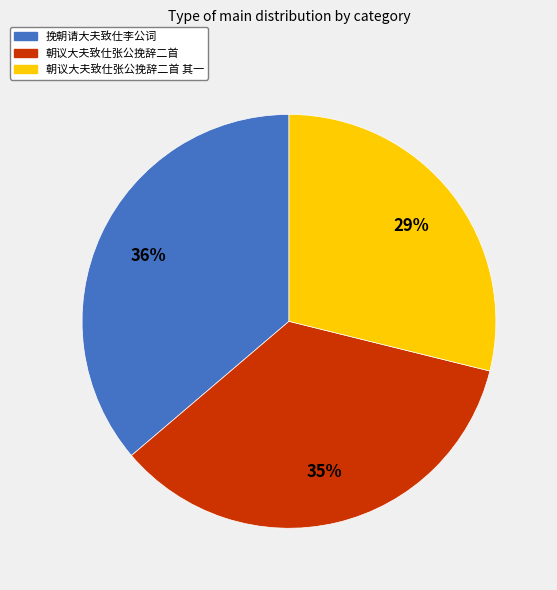

To the nearest percent, what is the average slice percentage?

33%